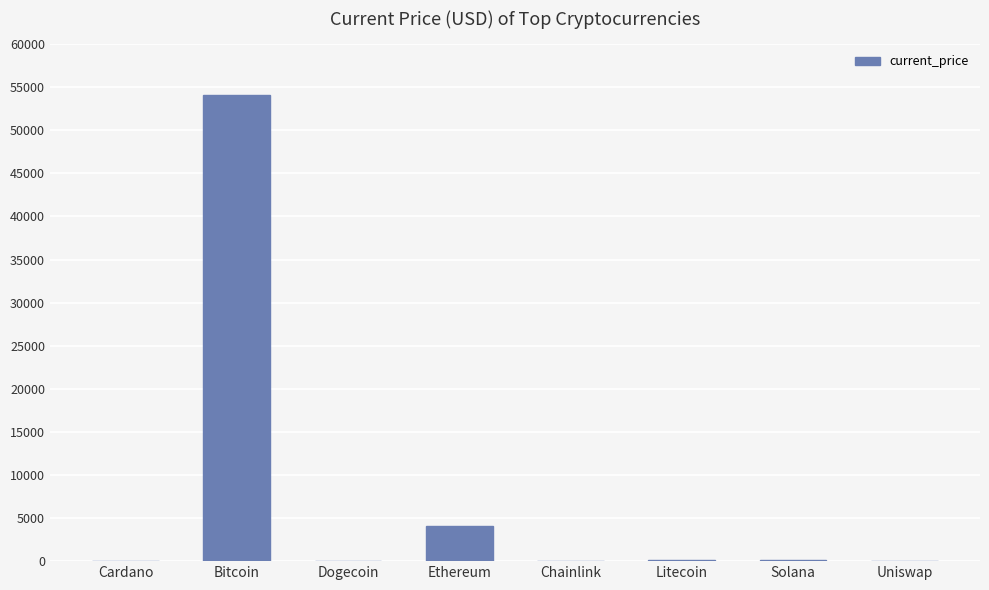

What is the sum of all values?

58605.5